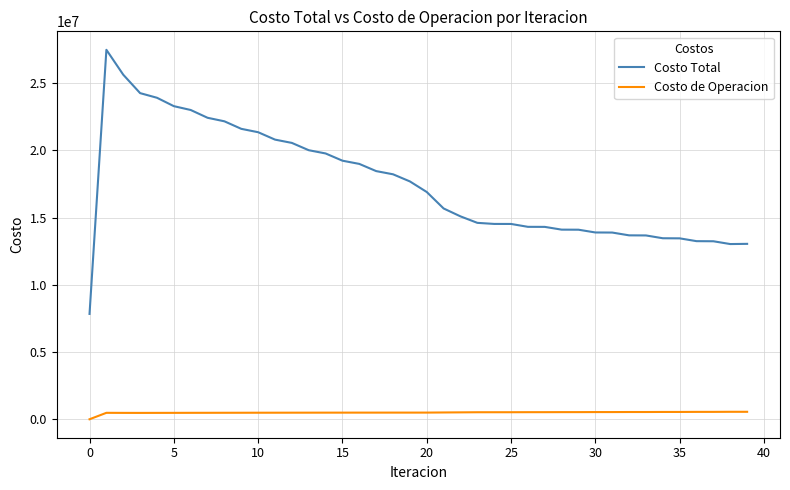

What is the maximum value shown in the chart?

27489196.5